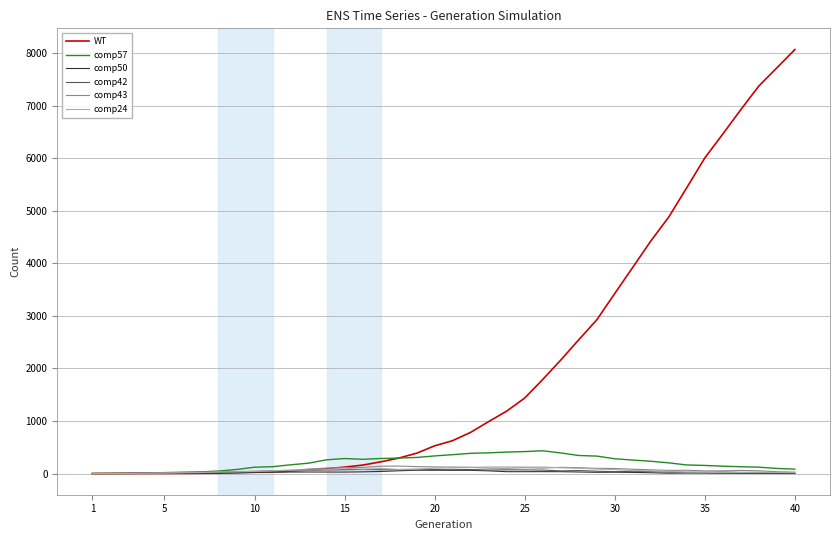

Which series has the widest spread of values?

WT